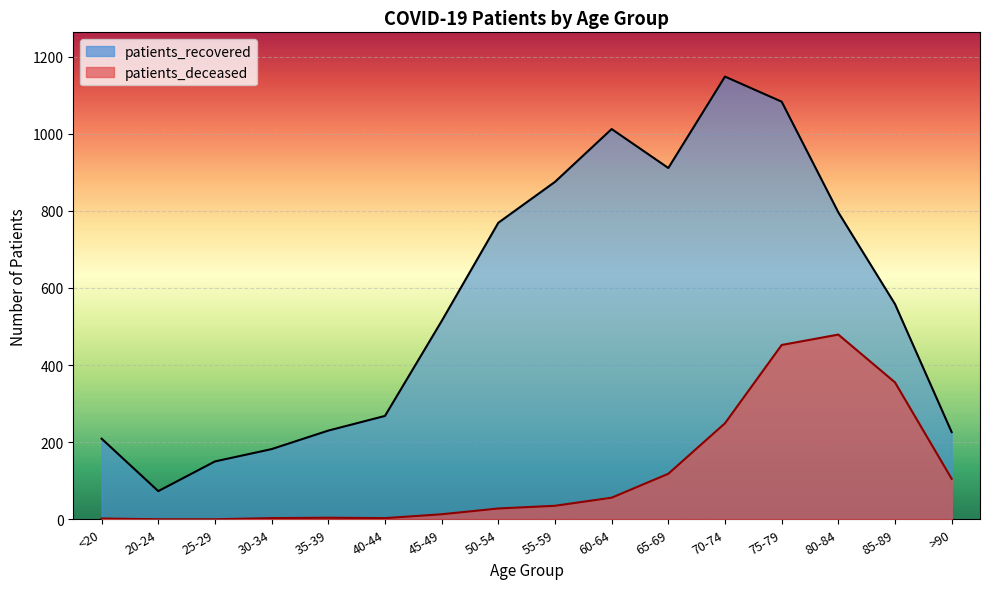

At how many categories does at least one series exceed 403?

9